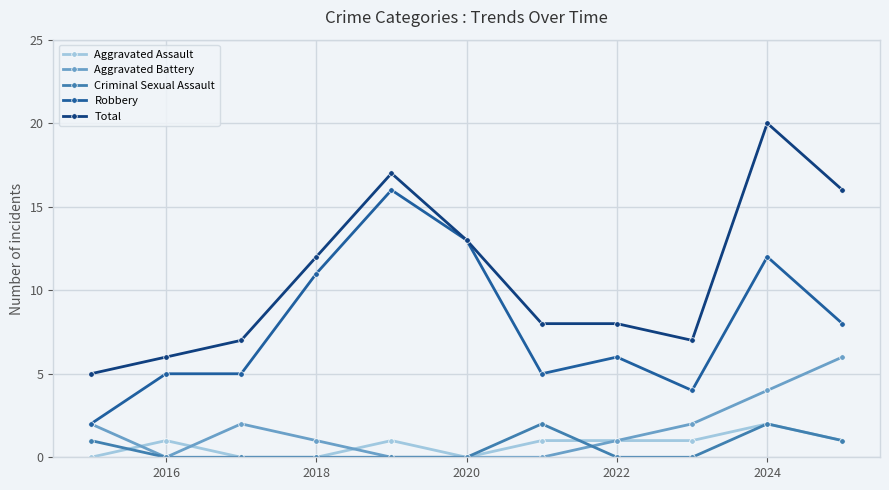

How many lines are shown in the chart?

5